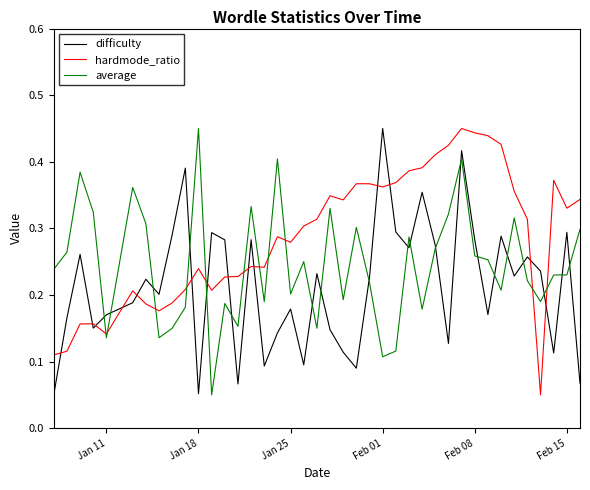

Rank the series by their average value, from highest to lowest.

hardmode_ratio, average, difficulty